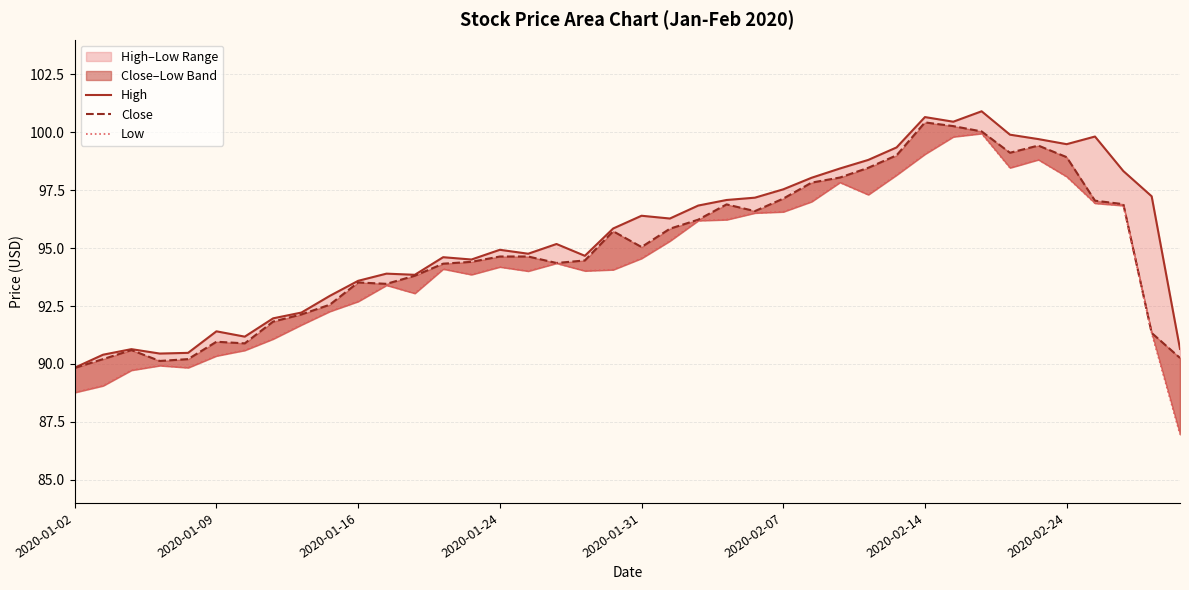

Which series has the largest total across all categories?

High